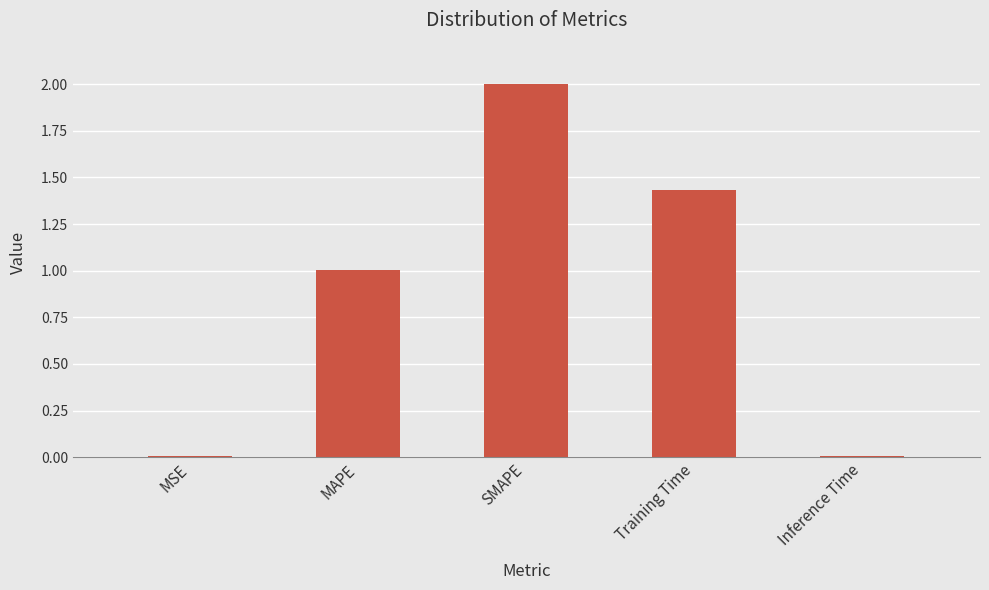

What is the label of the 5th bar from the right?

MSE